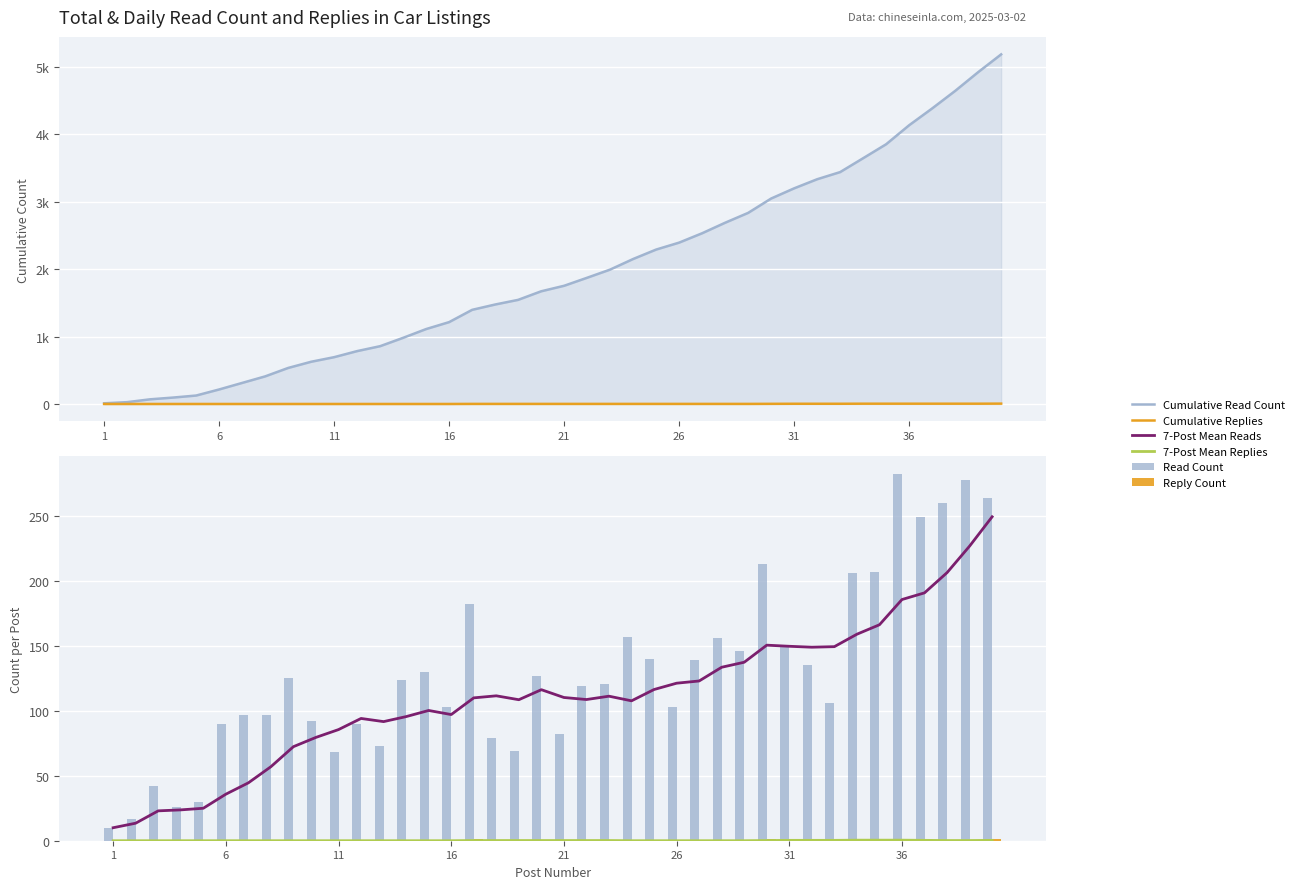

Which category has the lowest value in the Reply Count series?

1